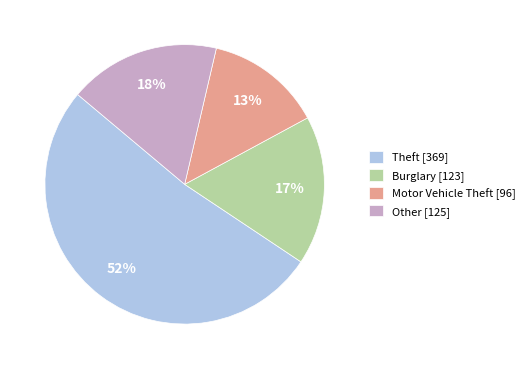

Which slice represents more than half of the pie?

Theft [369]